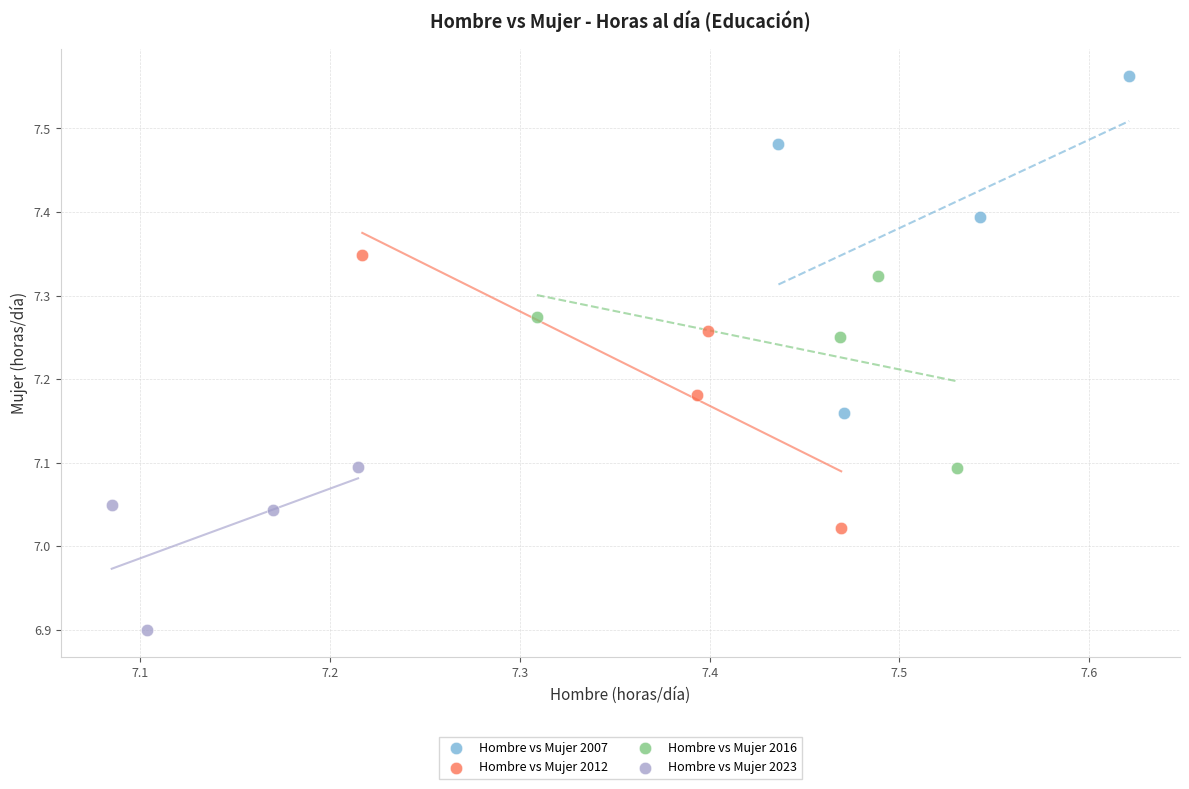

Which series contains the lowest Y value?

Hombre vs Mujer 2023